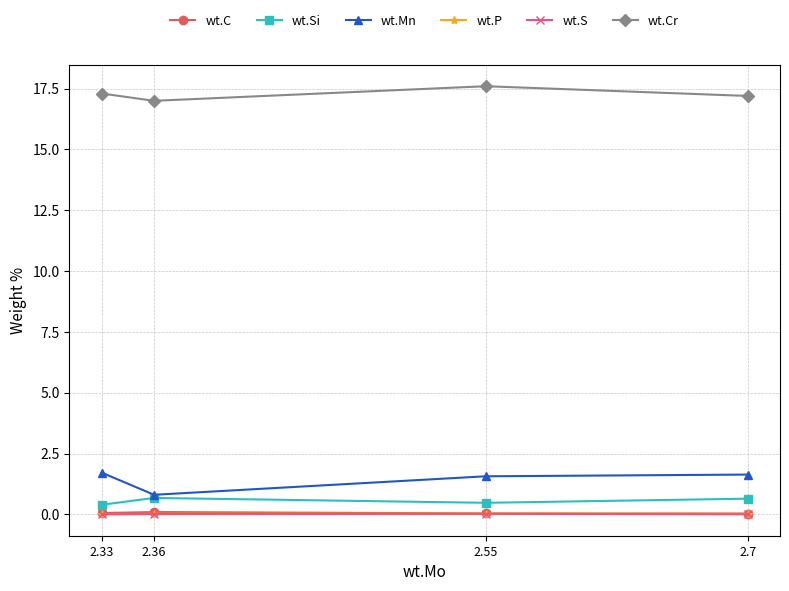

In wt.Si, how many points are higher than both neighbors (excluding endpoints)?

1